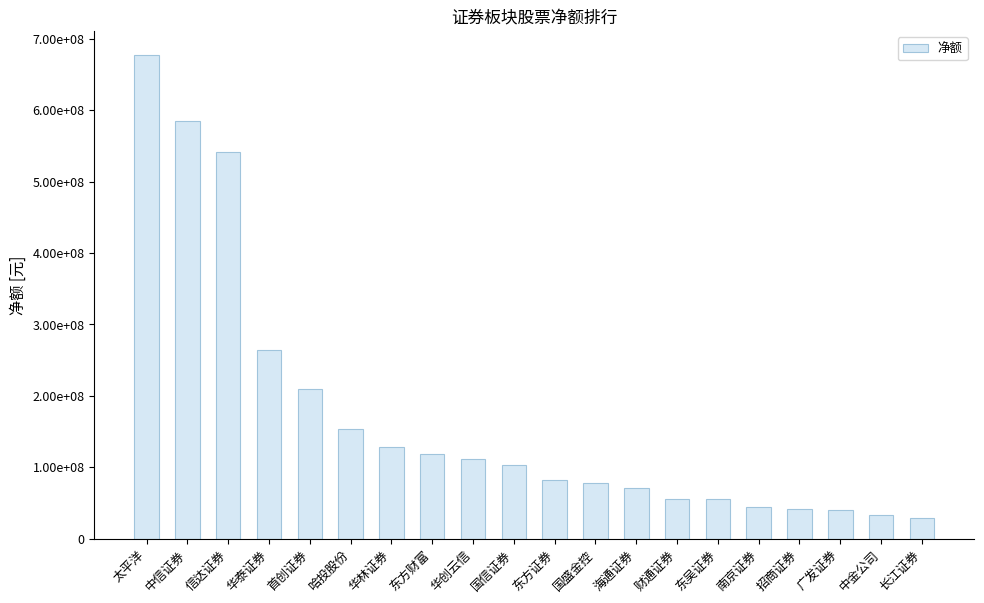

What is the difference between the second highest and minimum values?

556696526